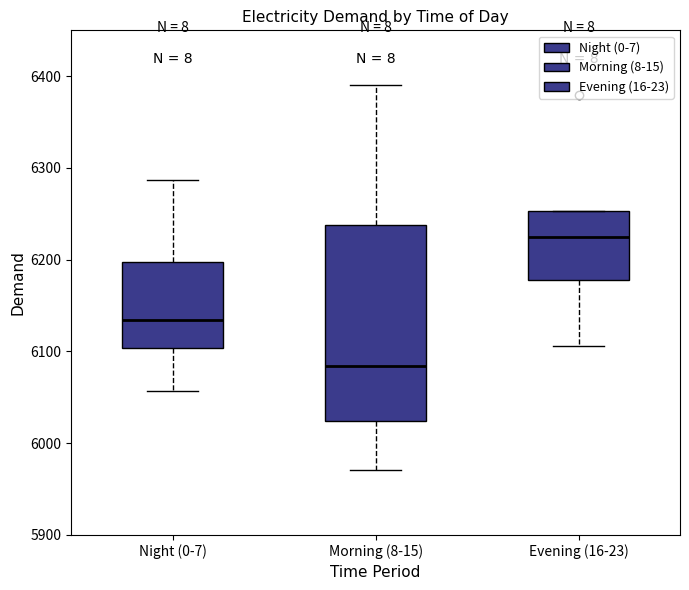

Which box is the tallest, from its lower edge to its upper edge?

Morning (8-15)